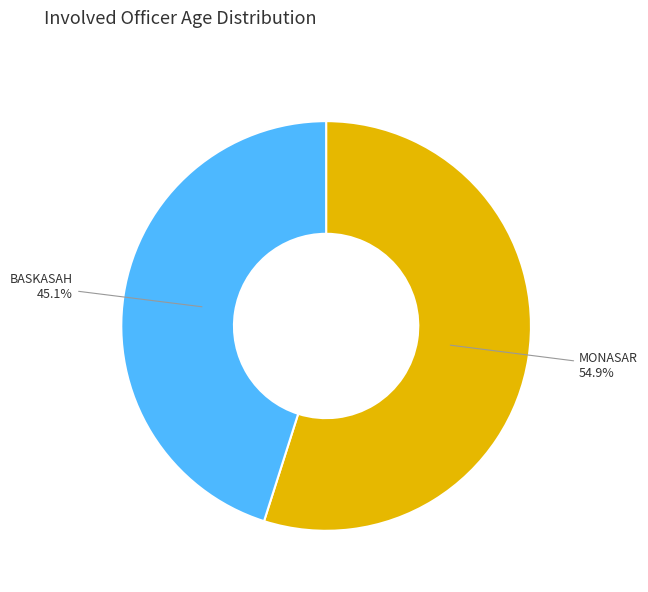

True or false: MONASAR accounts for 48% of the total.

False